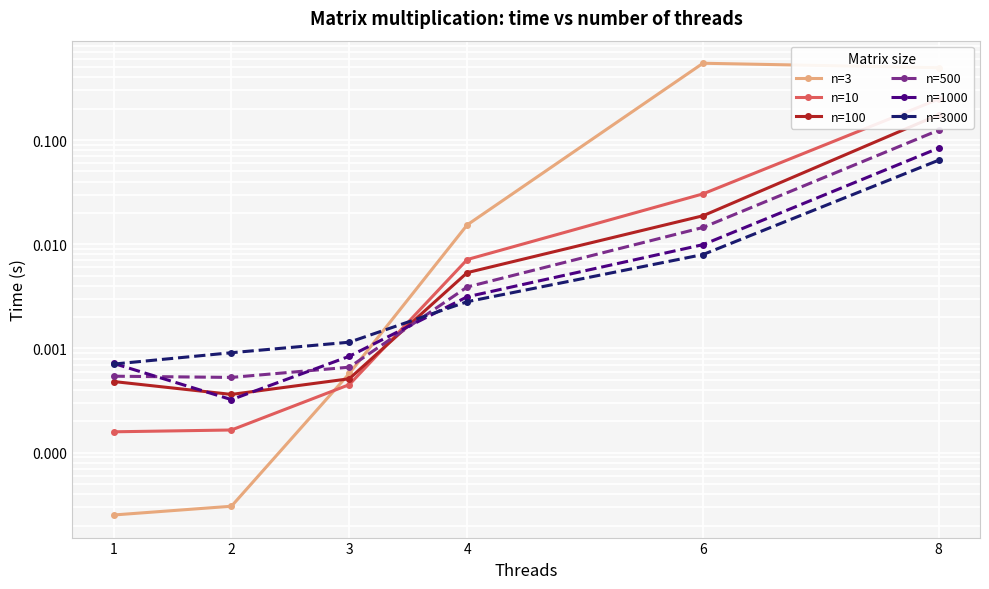

At how many categories does at least one series exceed 0?

6